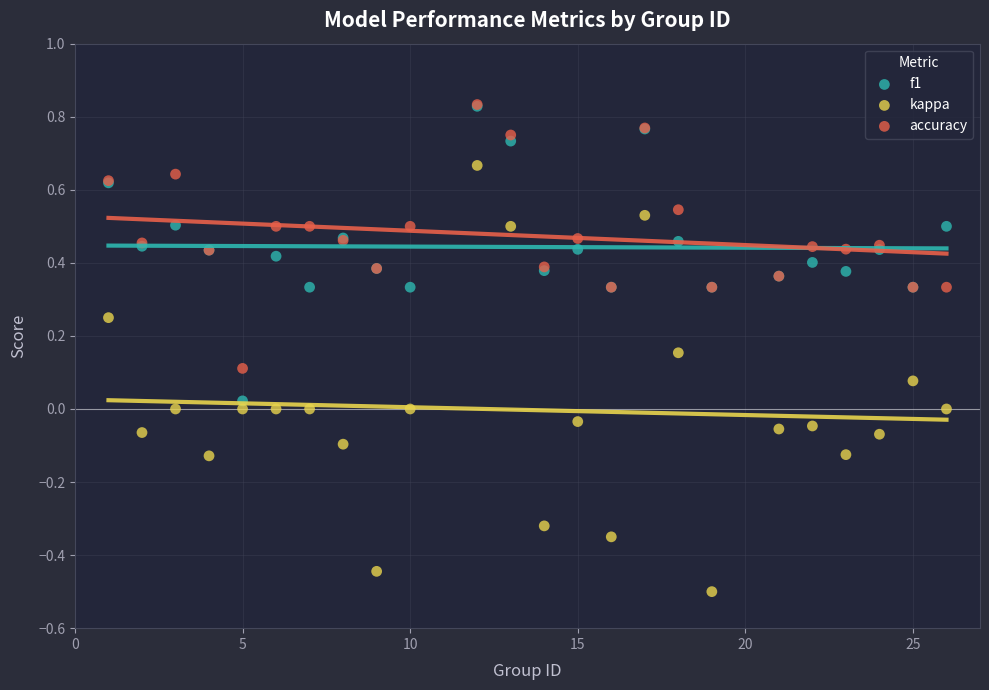

What are all the series names shown in the legend?

f1, kappa, accuracy